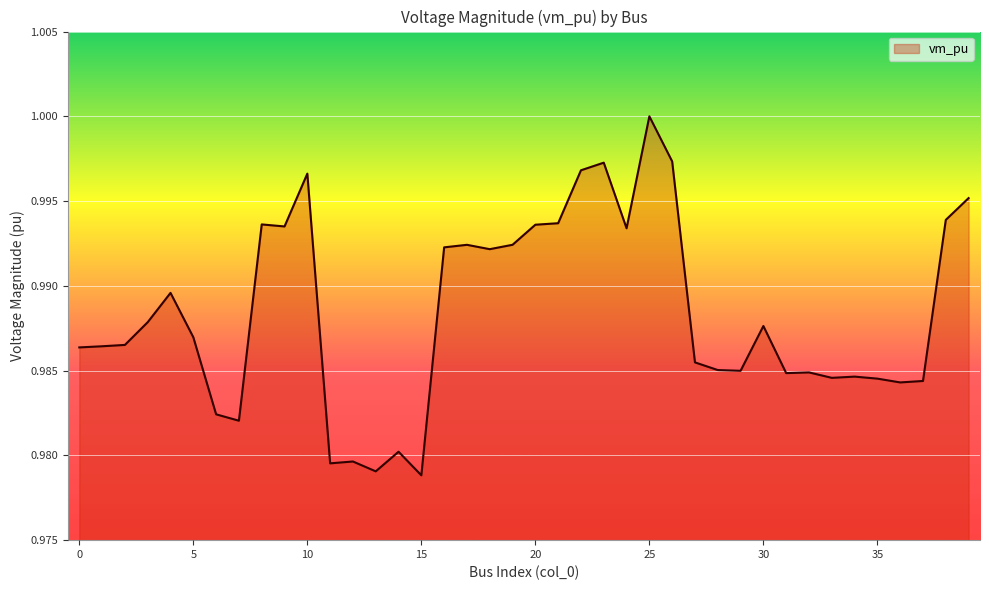

Reading left to right, what are all the values shown in this chart?

0=1.0	1=1.0	2=1.0	3=1.0	4=1.0	5=1.0	6=1.0	7=1.0	8=1.0	9=1.0	10=1.0	11=1.0	12=1.0	13=1.0	14=1.0	15=1.0	16=1.0	17=1.0	18=1.0	19=1.0	20=1.0	21=1.0	22=1.0	23=1.0	24=1.0	25=1.0	26=1.0	27=1.0	28=1.0	29=1.0	30=1.0	31=1.0	32=1.0	33=1.0	34=1.0	35=1.0	36=1.0	37=1.0	38=1.0	39=1.0